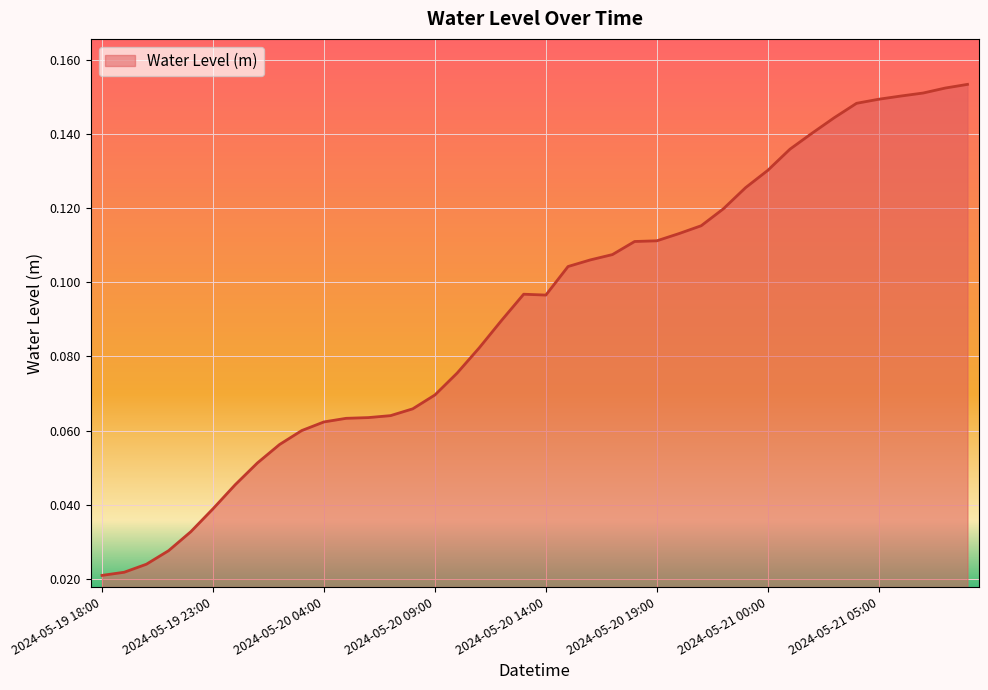

What is the difference between the second highest and minimum values?

0.1